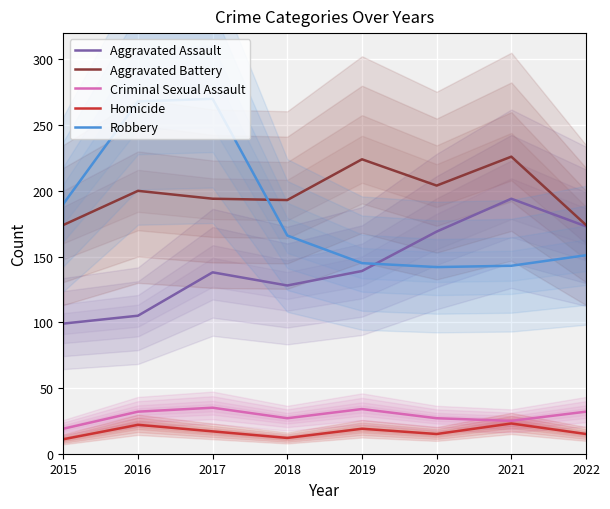

What is the total value across all series at 2018?

526